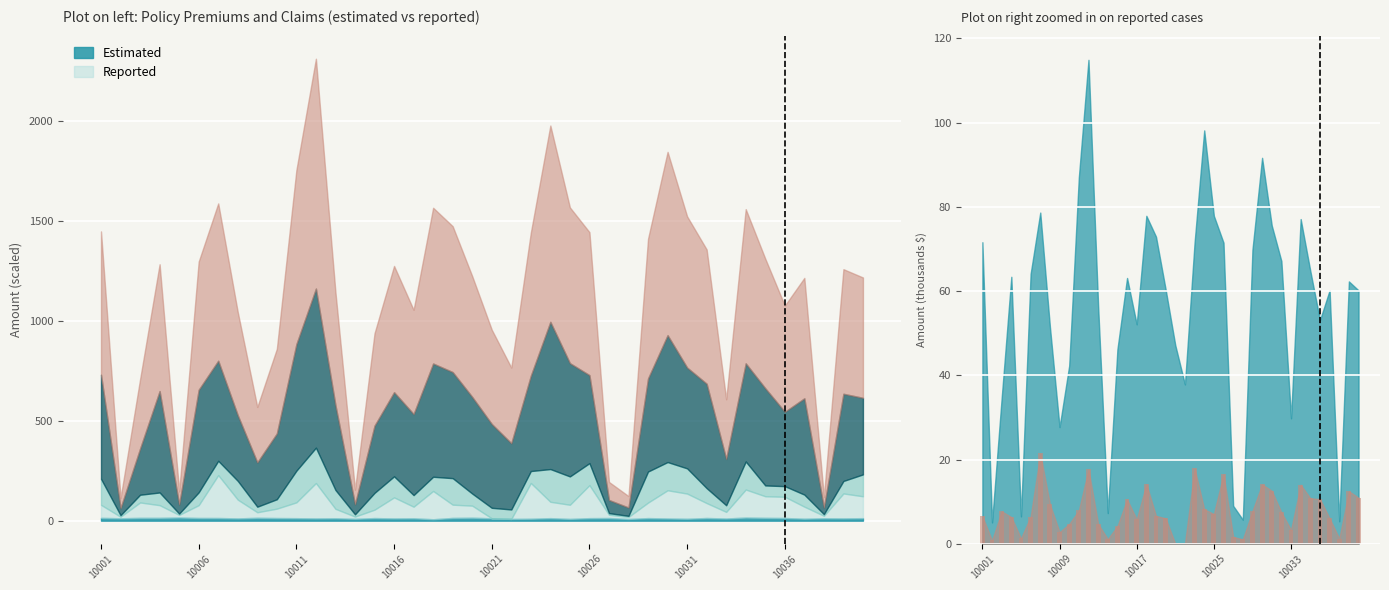

Are the bars grouped side by side (vs. stacked)?

No